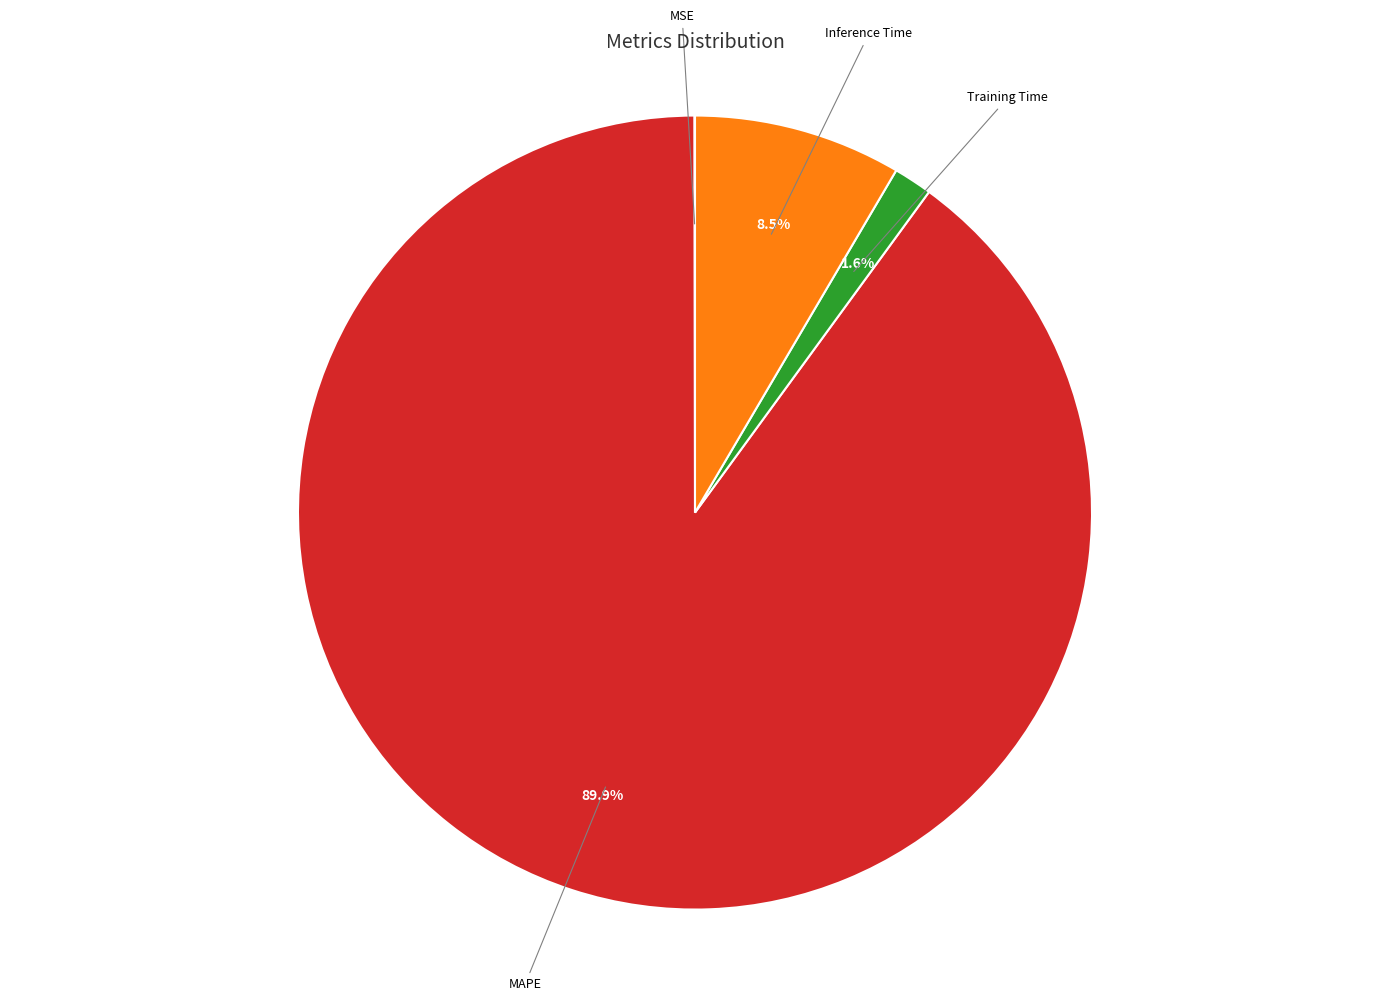

Is there a majority slice in this chart?

Yes